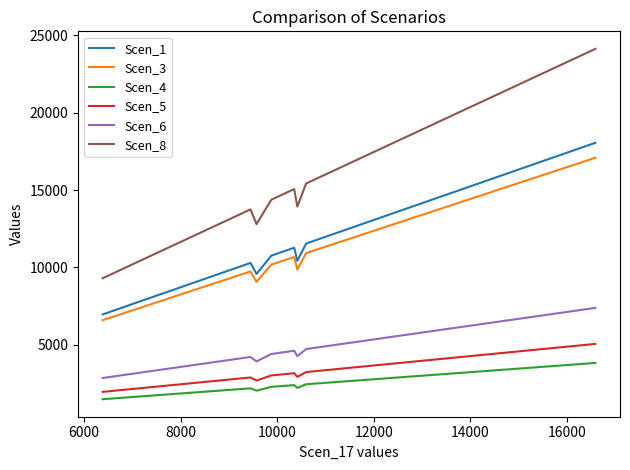

True or false: Scen_3 and Scen_4 cross at least once.

False